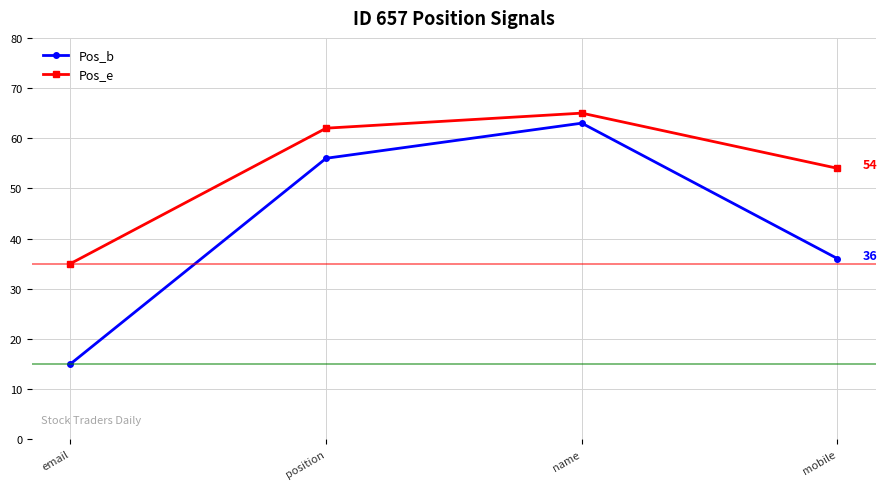

The value of Pos_b at email is 6. True or false?

False